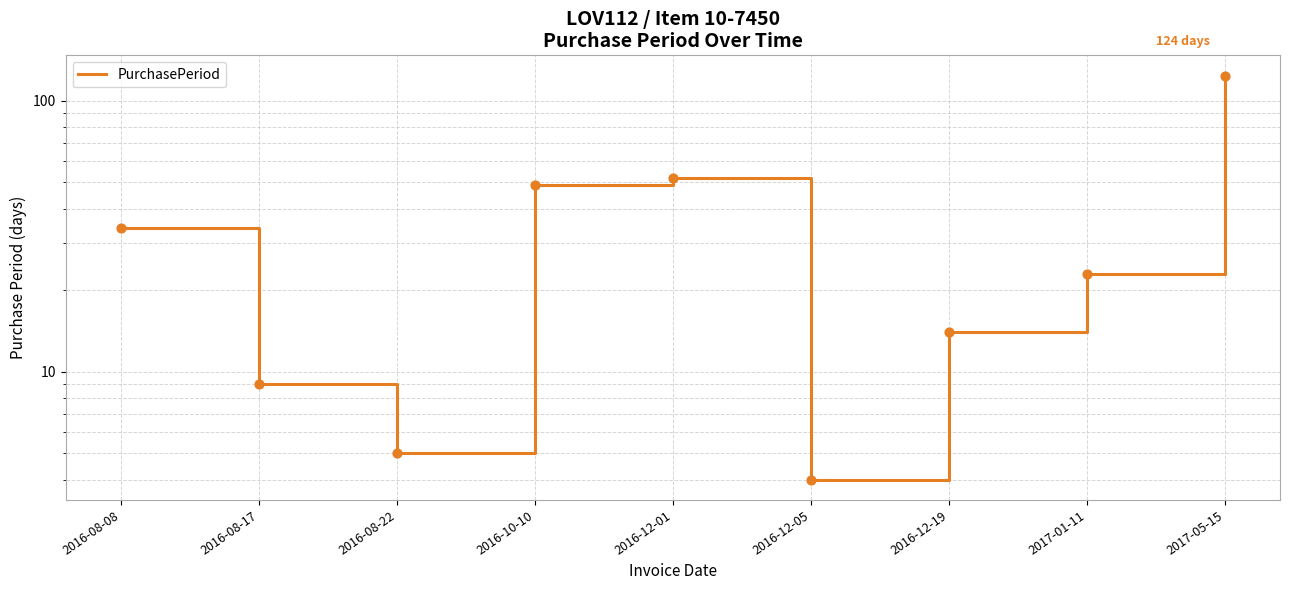

What is the change in value from 2016-08-17 to 2017-05-15?

+115